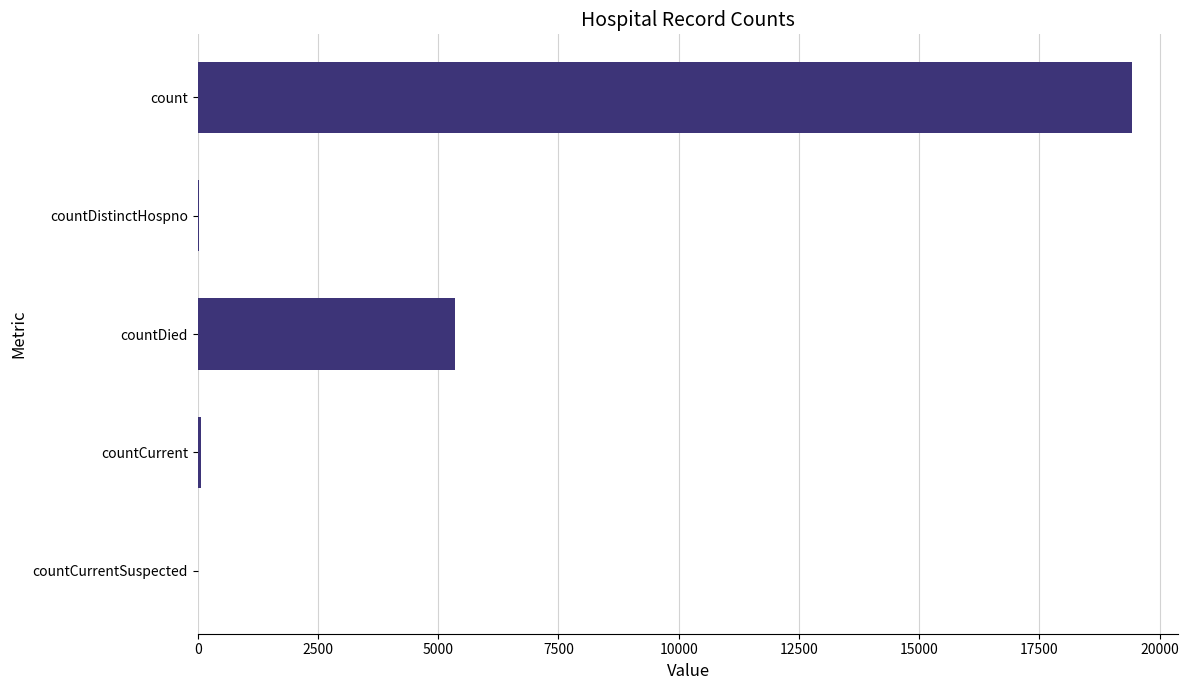

What is the ratio of the value at count to the value at countDied?

3.6